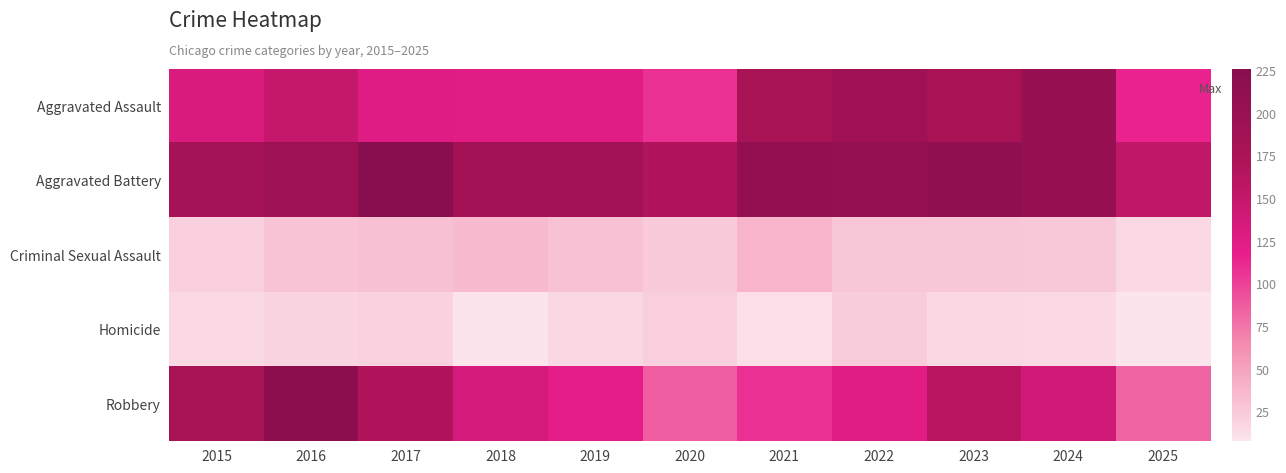

Reading left to right, list all the values displayed in this chart.

Aggravated Assault: 2015=132	2016=149	2017=126	2018=124	2019=124	2020=108	2021=179	2022=190	2023=176	2024=203	2025=115
Aggravated Battery: 2015=183	2016=193	2017=226	2018=184	2019=184	2020=168	2021=208	2022=205	2023=214	2024=203	2025=152
Criminal Sexual Assault: 2015=21	2016=28	2017=31	2018=35	2019=30	2020=25	2021=39	2022=27	2023=27	2024=26	2025=15
Homicide: 2015=15	2016=18	2017=20	2018=8	2019=16	2020=22	2021=12	2022=24	2023=16	2024=15	2025=8
Robbery: 2015=180	2016=220	2017=166	2018=134	2019=120	2020=87	2021=108	2022=123	2023=161	2024=138	2025=83